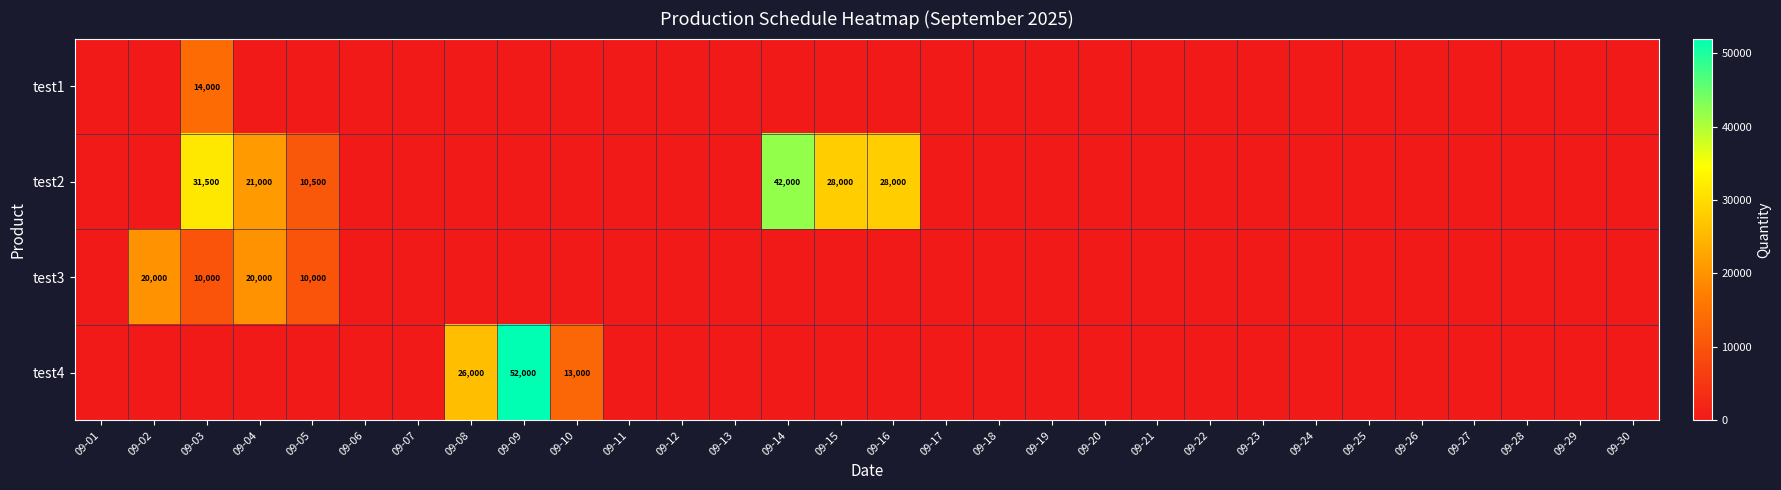

Which series has the largest range (max minus min)?

test4